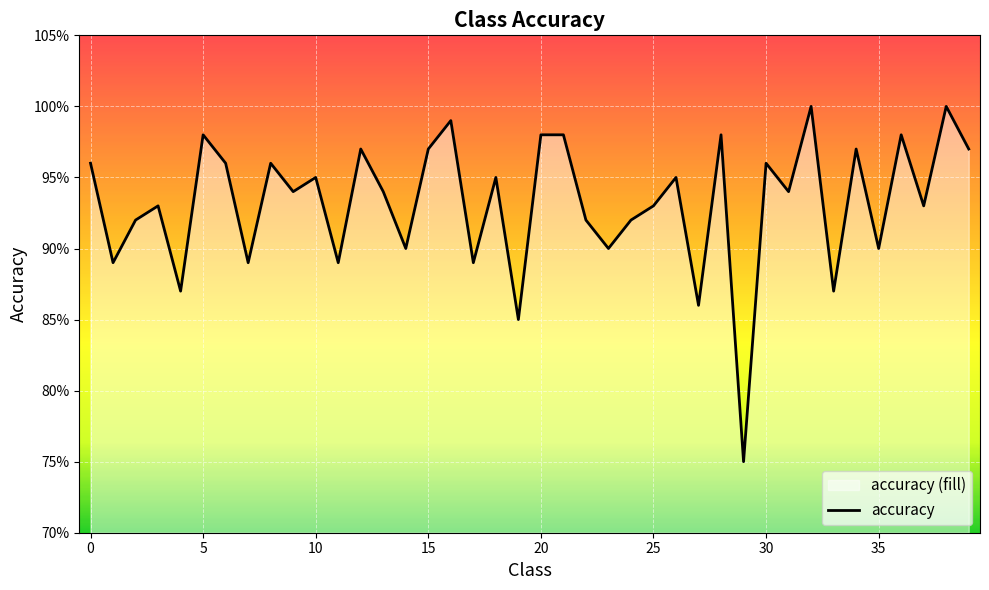

What is the label of the 28th point from the left?

27